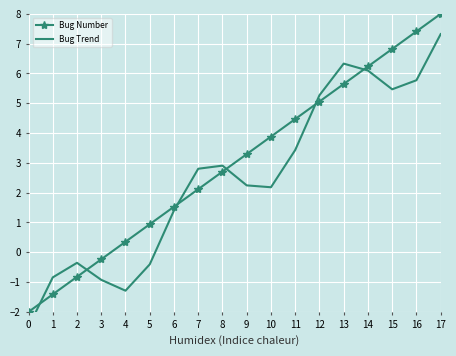

True or false: Bug Number has more than 0 interior local peaks.

False